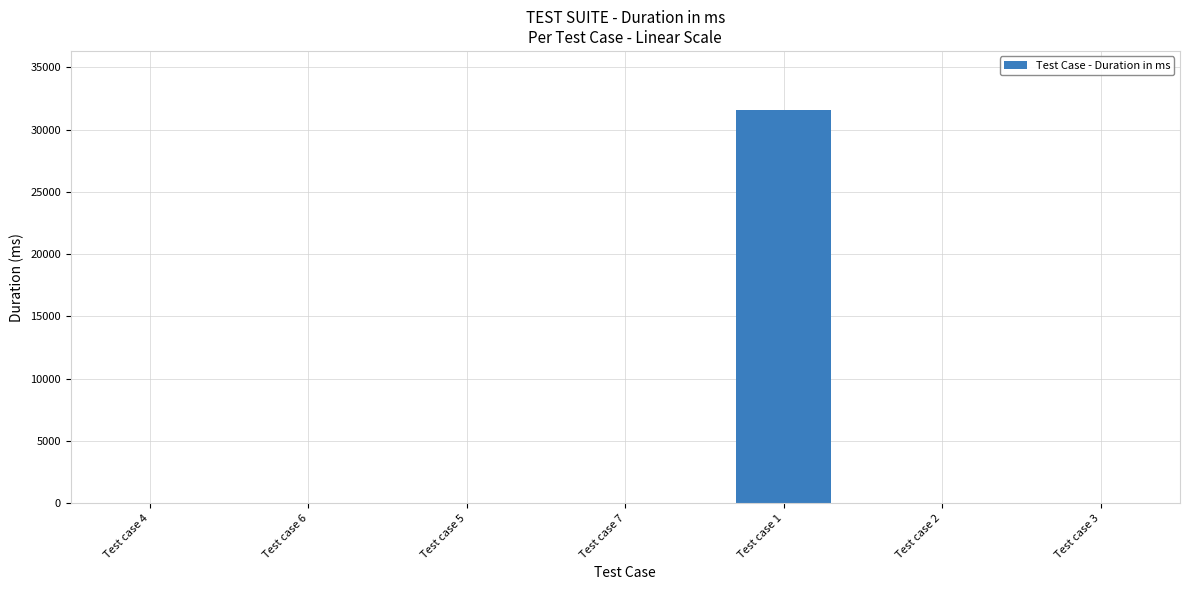

The chart shows a value of 0 at Test case 7. True or false?

True